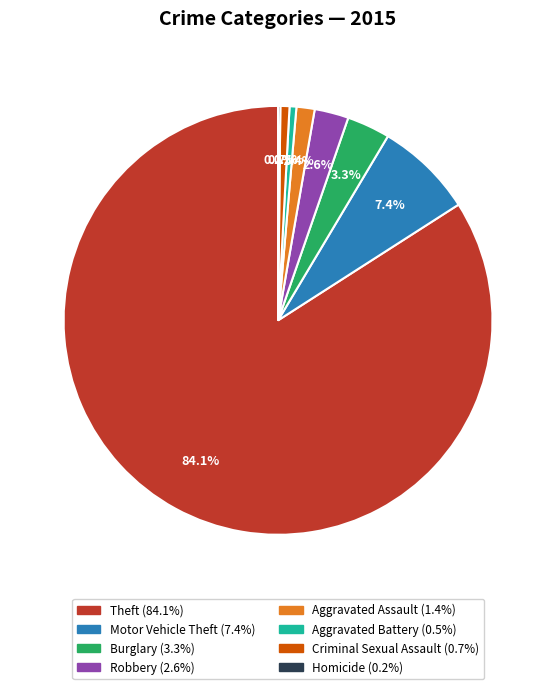

Which slice represents more than half of the pie?

Theft